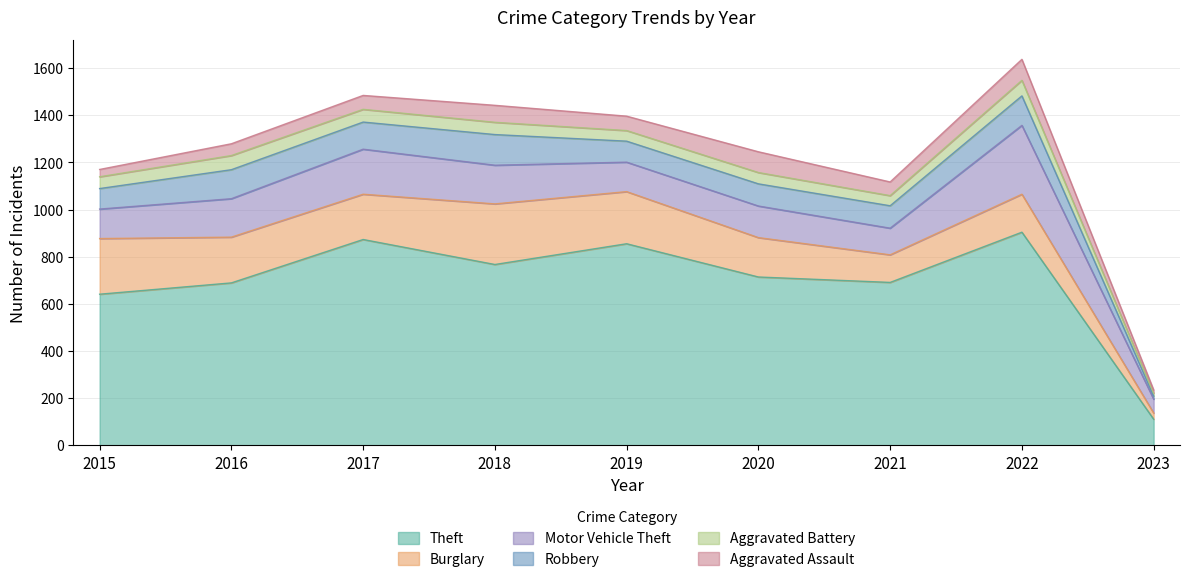

What is the total value across all series at 2021?

1117